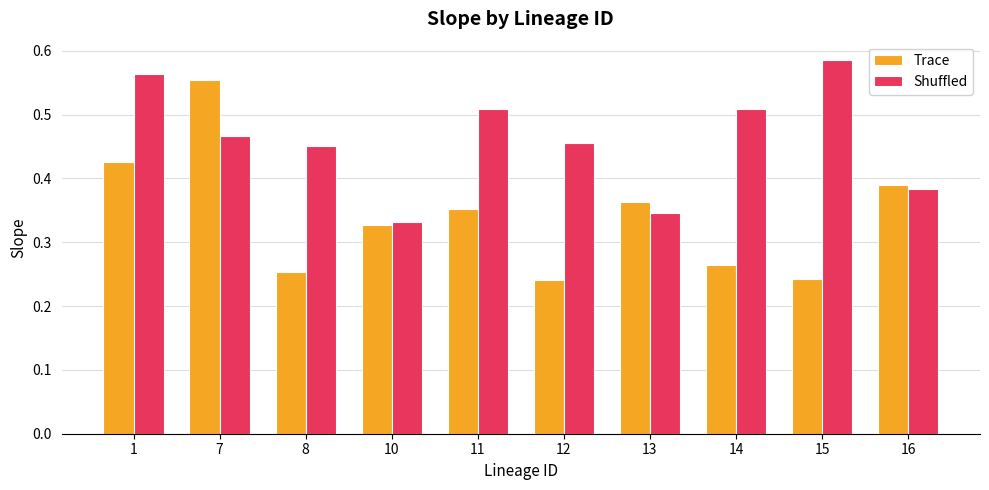

What is the sum of all Trace values?

3.4